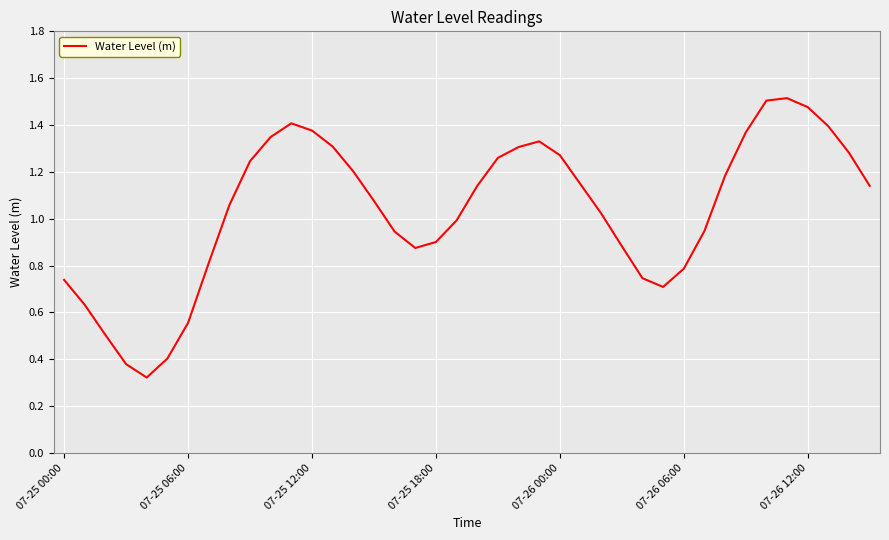

Does the chart display data point markers on the line(s)?

No